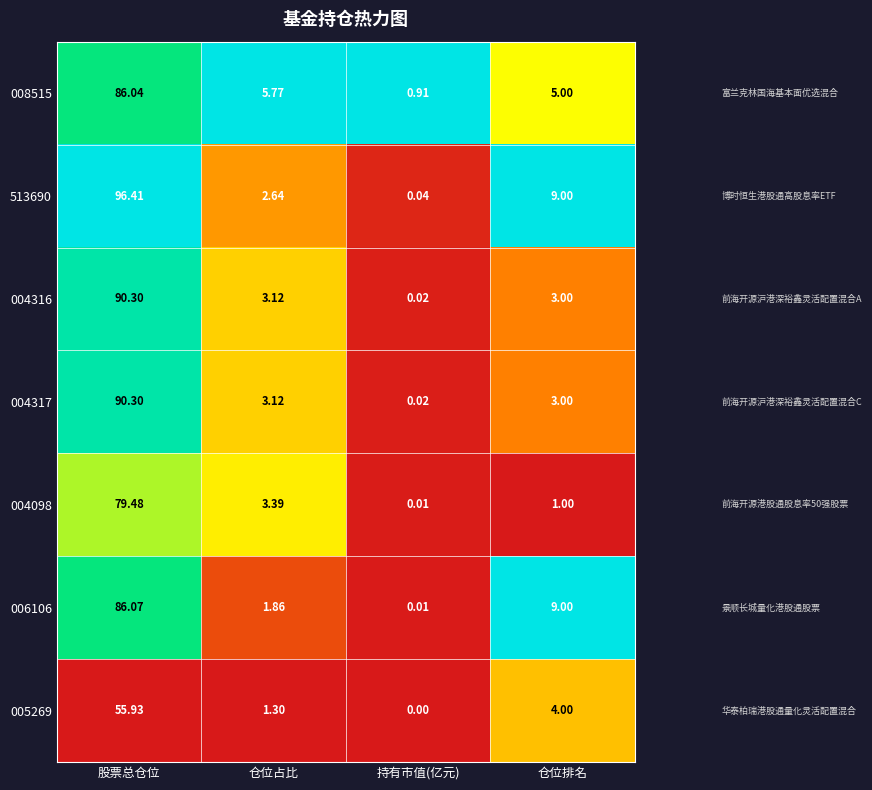

Which category has the highest value in the 008515 series?

股票总仓位